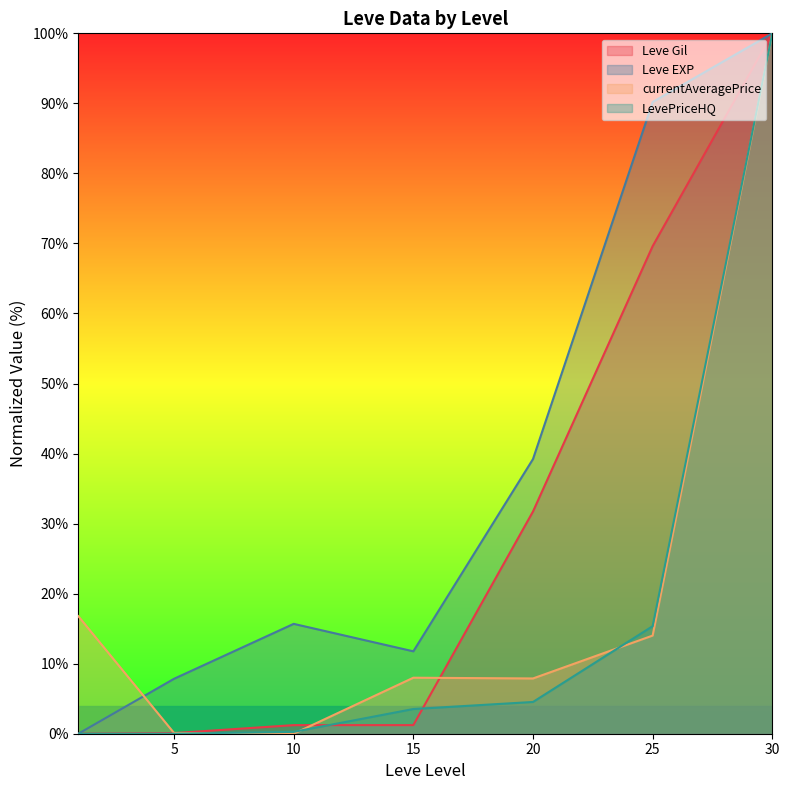

At which label does Leve EXP first exceed 15?

10